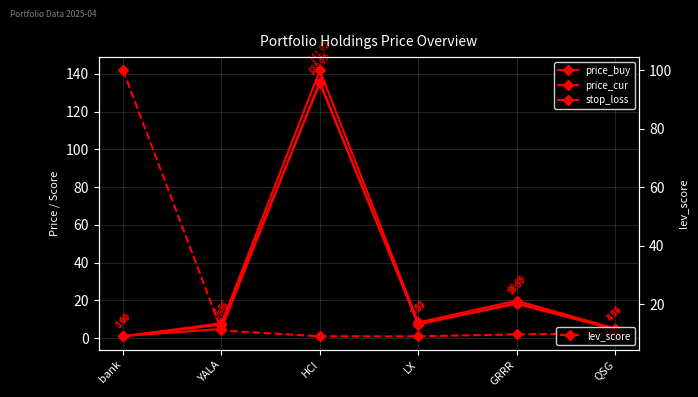

Which series has the largest range (max minus min)?

price_cur